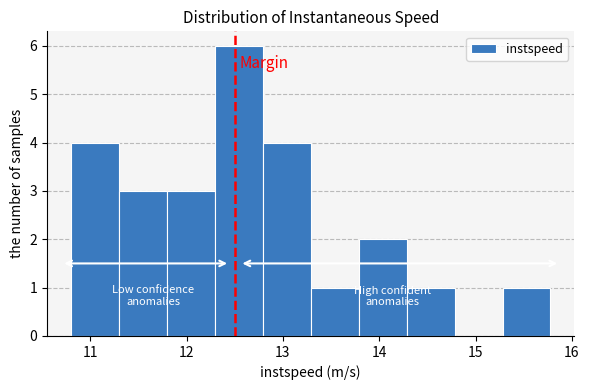

Reading left to right, transcribe this chart: for each bar, give the range it covers on the x-axis and its height. Neither the bar edges nor the heights are printed on the chart, so give them approximately, as read against the axes.

10.8 to 11.3: 4
11.3 to 11.8: 3
11.8 to 12.3: 3
12.3 to 12.8: 6
12.8 to 13.3: 4
13.3 to 13.8: 1
13.8 to 14.3: 2
14.3 to 14.8: 1
14.8 to 15.3: 0
15.3 to 15.8: 1